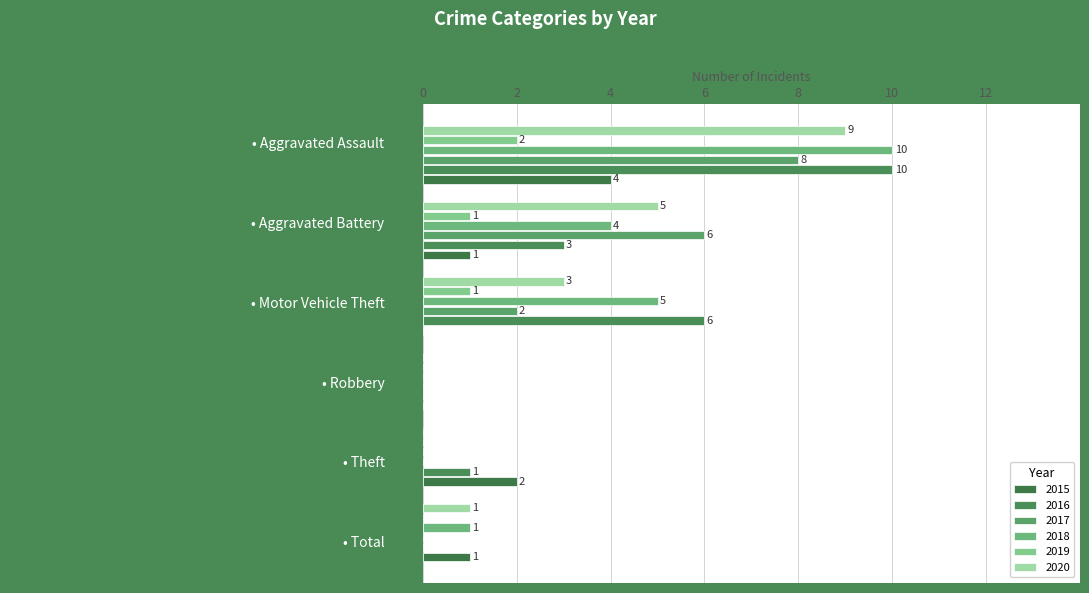

Reading left to right, what are all the values shown in this chart?

2015: 1	2	0	0	1	4
2016: 0	1	0	6	3	10
2017: 0	0	0	2	6	8
2018: 1	0	0	5	4	10
2019: 0	0	0	1	1	2
2020: 1	0	0	3	5	9